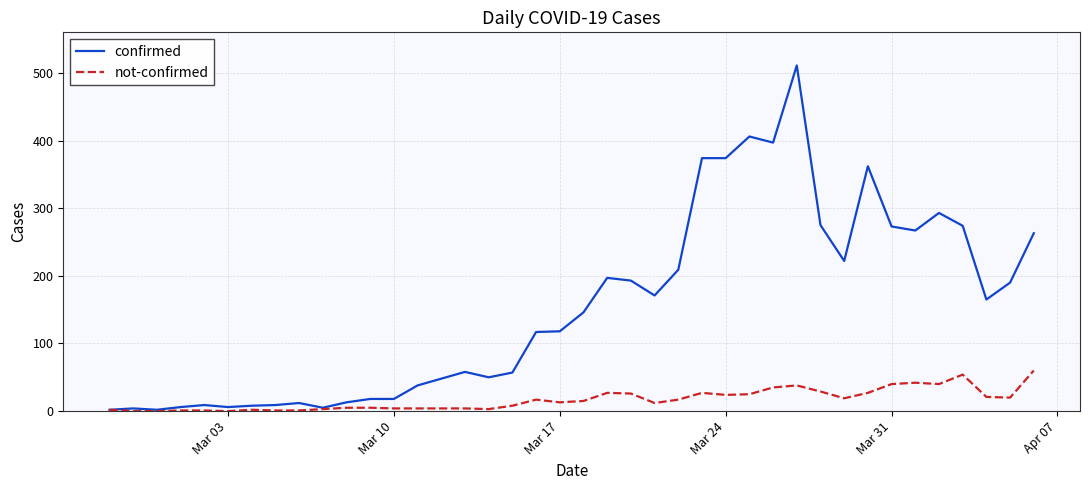

At how many categories does at least one series exceed 121?

20